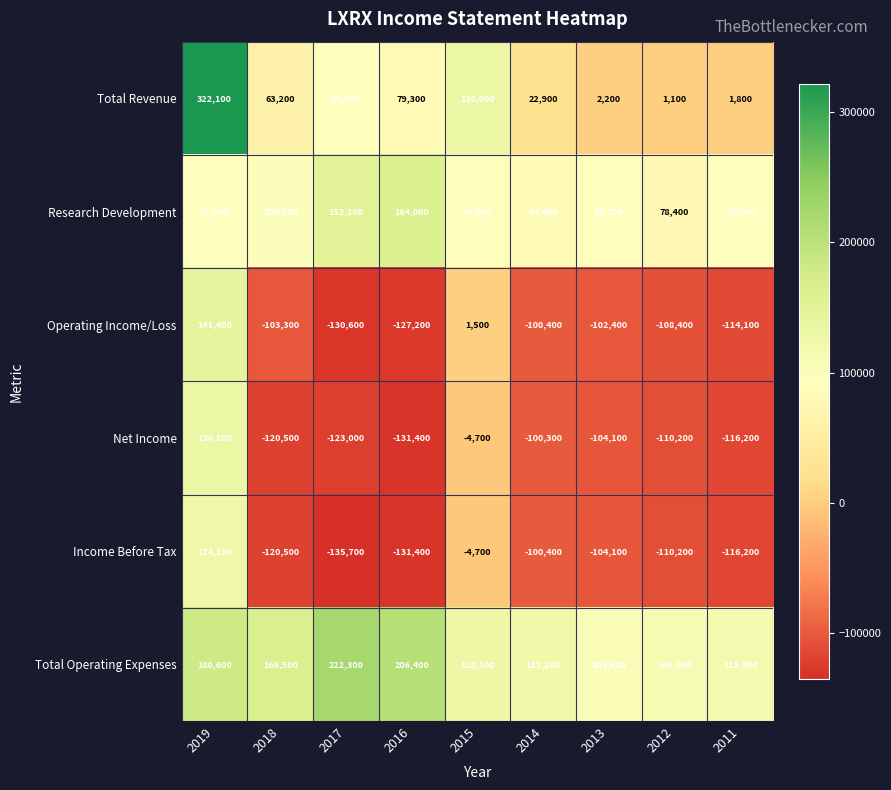

Is it true that Research Development equals 164000 at 2016?

True